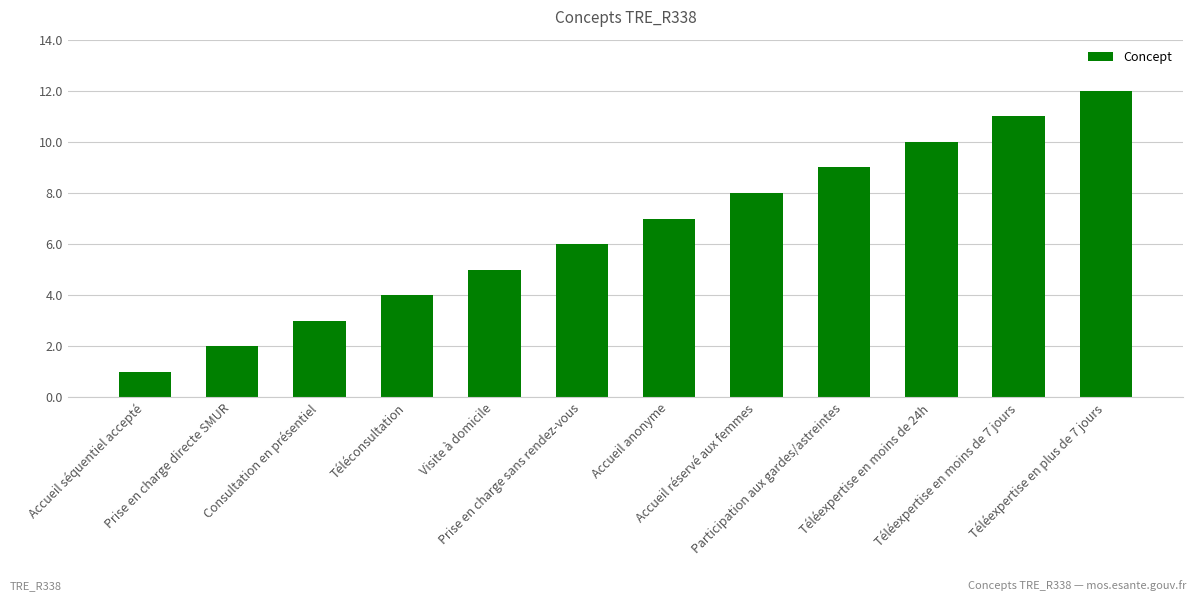

What is the maximum value shown in the chart?

12